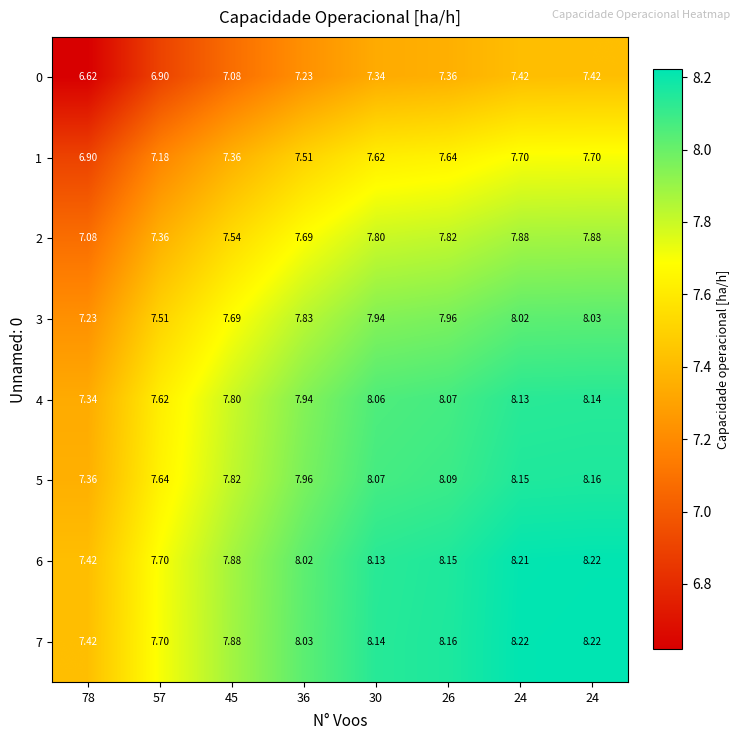

At 78, list the series in order from smallest to largest.

0, 1, 2, 3, 4, 5, 6, 7